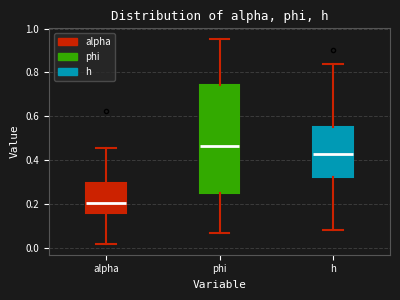

Which box is the tallest, from its lower edge to its upper edge?

phi